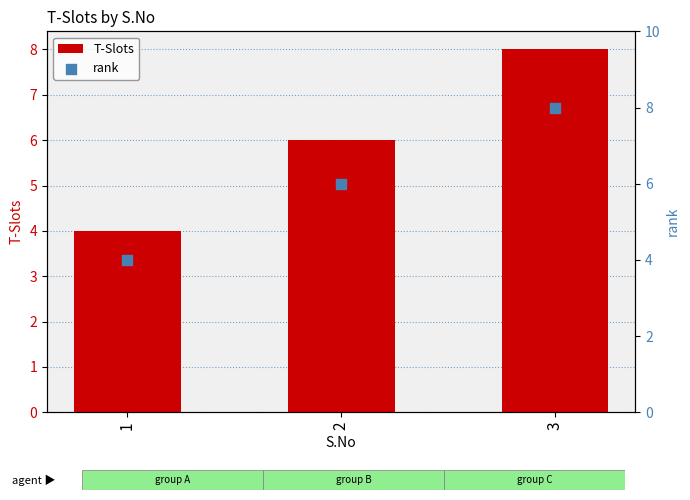

Which series has the widest spread of Y values?

T-Slots